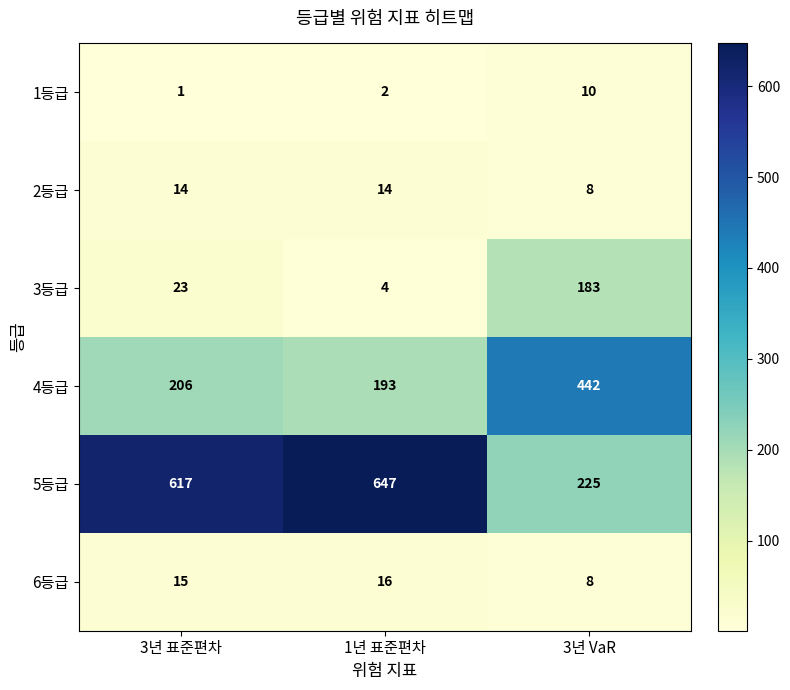

Count the number of categories in the chart.

3